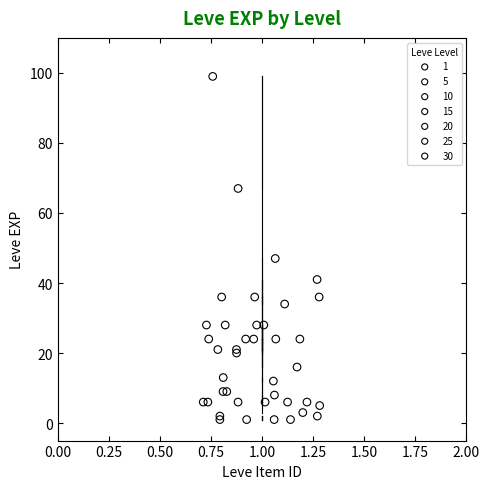

Which series has the largest Y range (max minus min)?

30